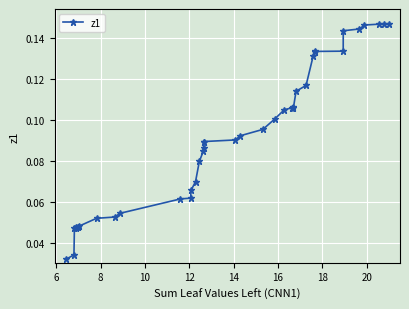

What is the sum of all values?

3.6